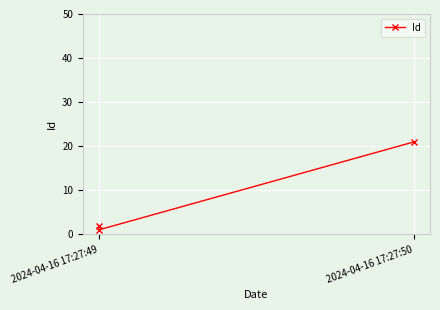

What is the average value?

8